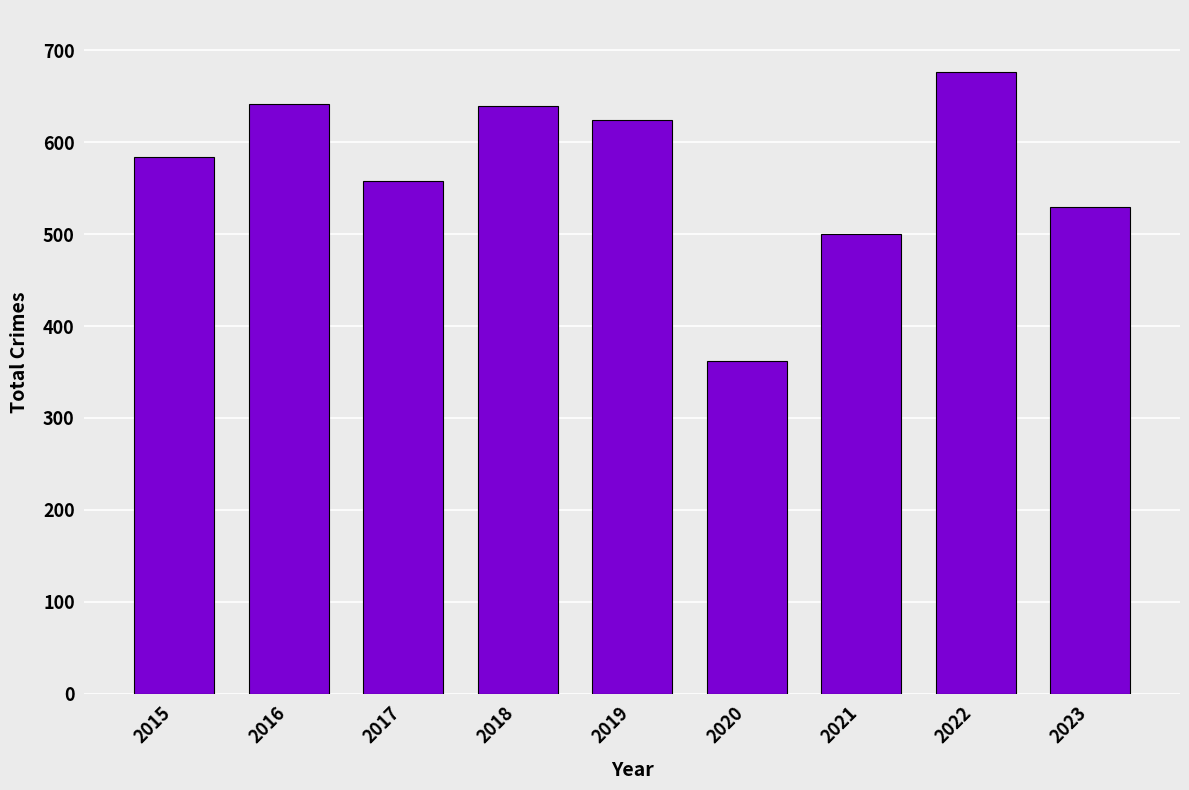

Is it true that the value at 2023 is 529?

True